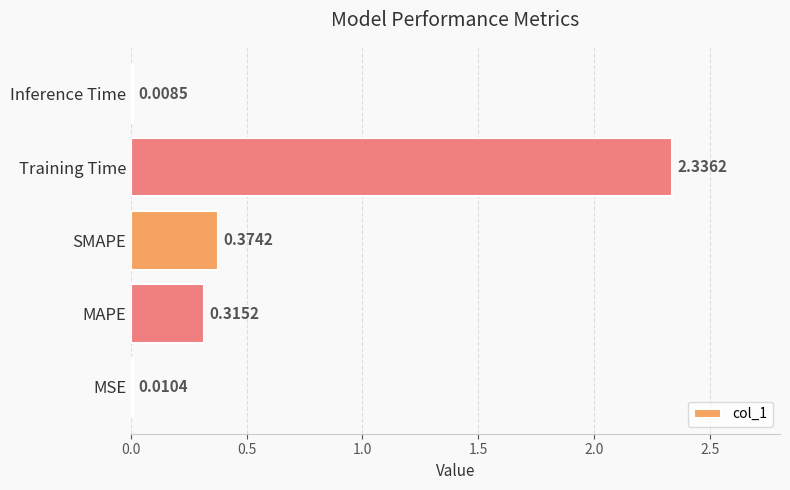

Where is the data nearest to the value 1?

SMAPE